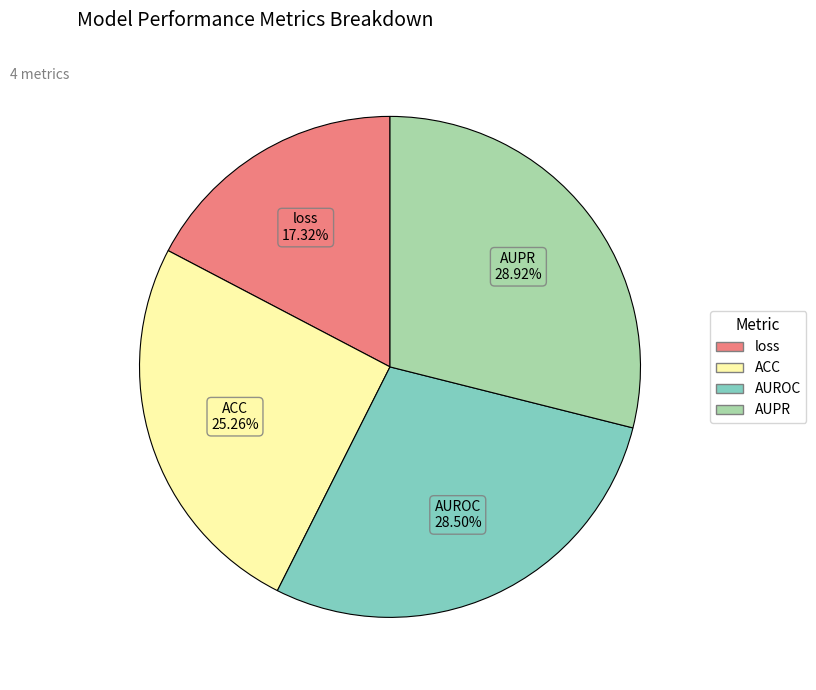

Is the sum of AUROC and ACC greater than half?

Yes